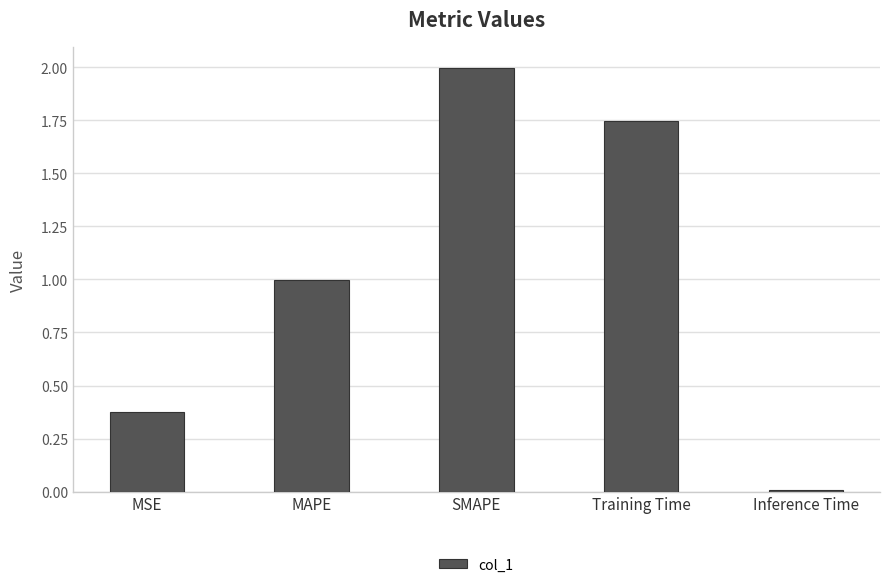

What is the difference between the maximum and second lowest values?

1.6